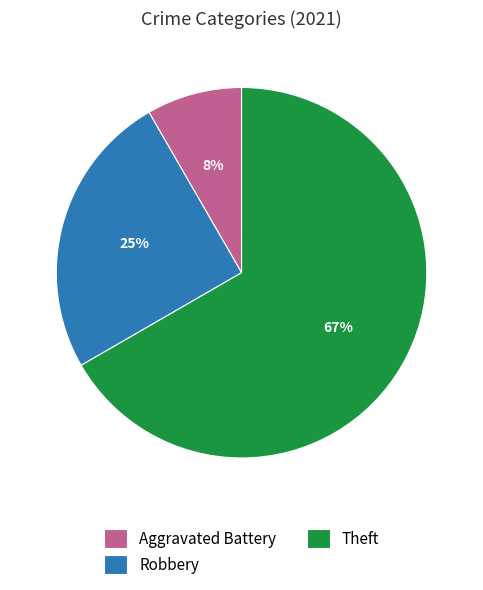

To the nearest percent, what is the average slice percentage?

33%